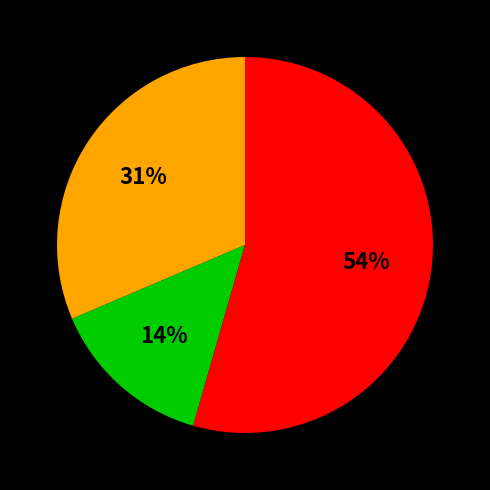

Does any single category account for the majority?

Yes